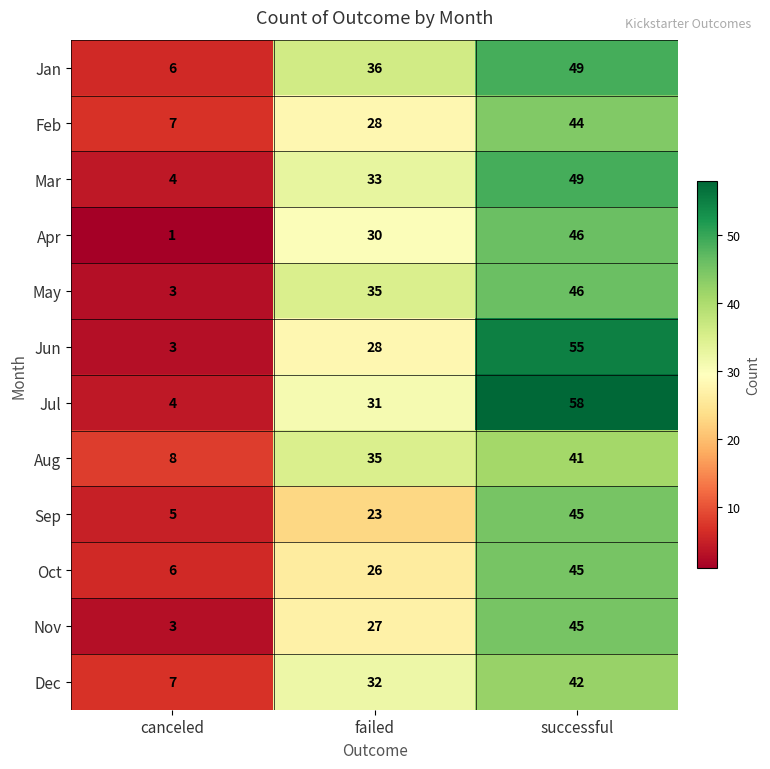

Which label corresponds to the smallest value in the chart?

canceled